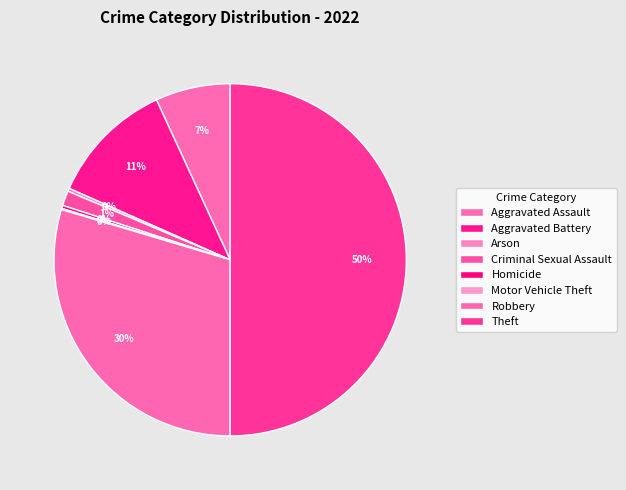

Rank the categories by value from lowest to highest.

Motor Vehicle Theft, Arson, Homicide, Criminal Sexual Assault, Aggravated Assault, Aggravated Battery, Robbery, Theft